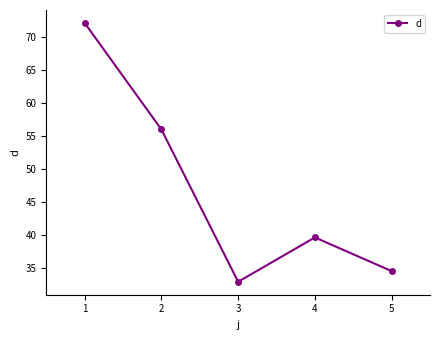

How many lines are shown in the chart?

1